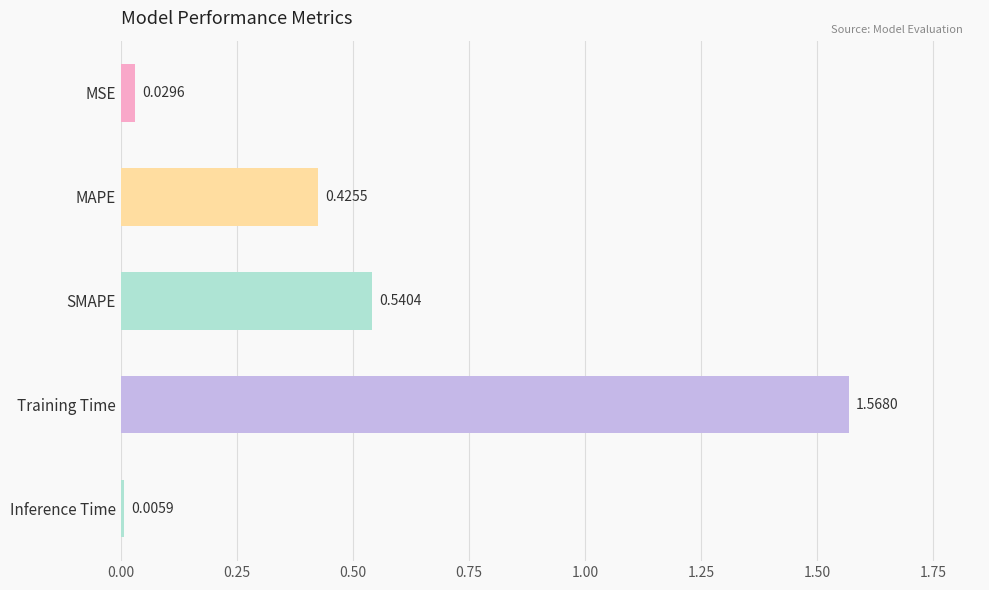

What is the change in value from Training Time to Inference Time?

-1.6